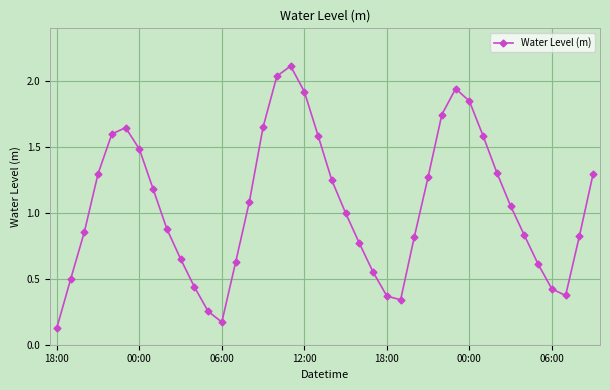

What is the greatest value displayed?

2.1